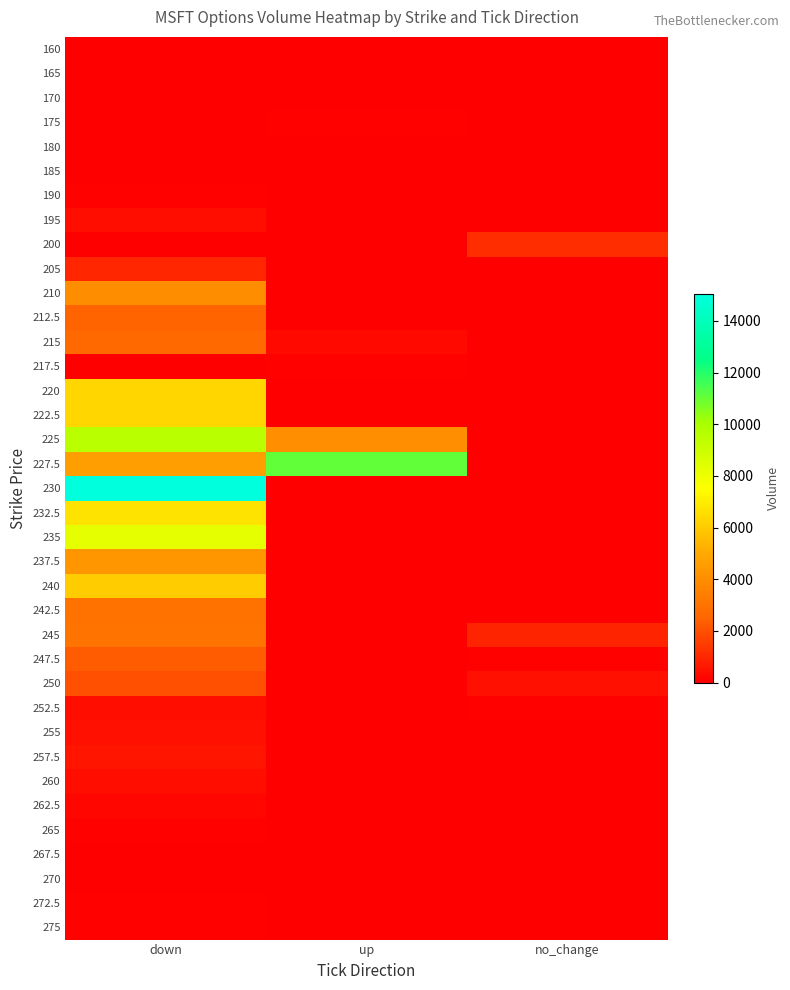

Count the number of data series in this chart.

37